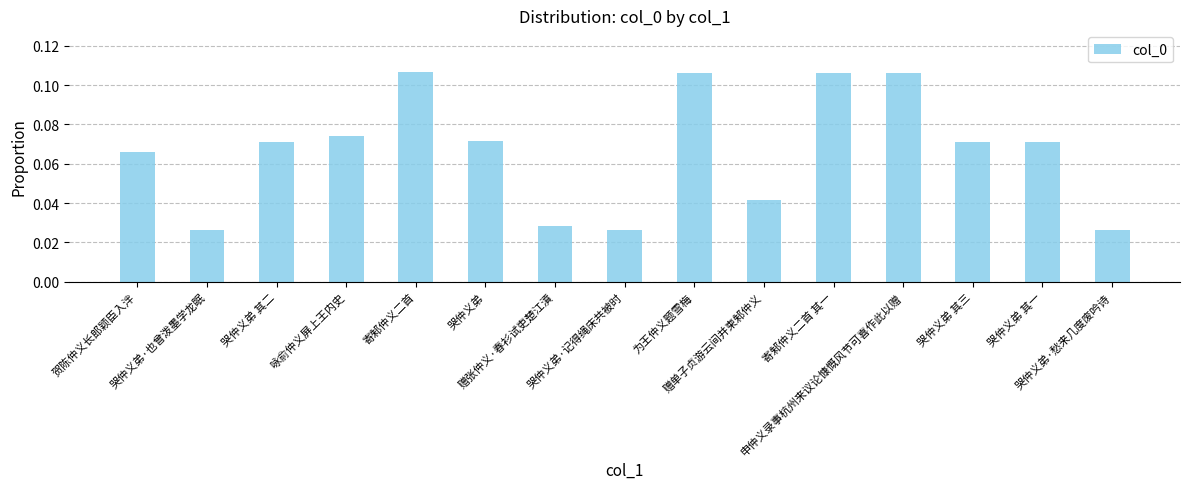

Count the values in the range 0 to 1.

15